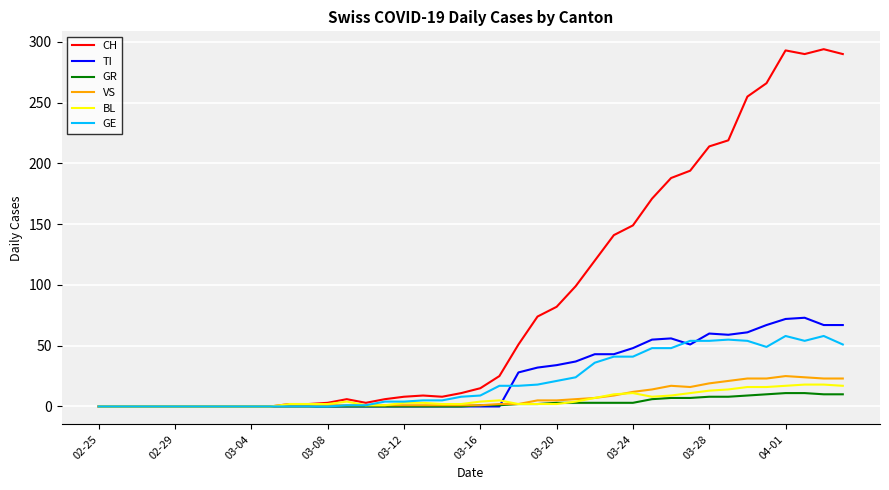

What is the maximum value shown in the chart?

294